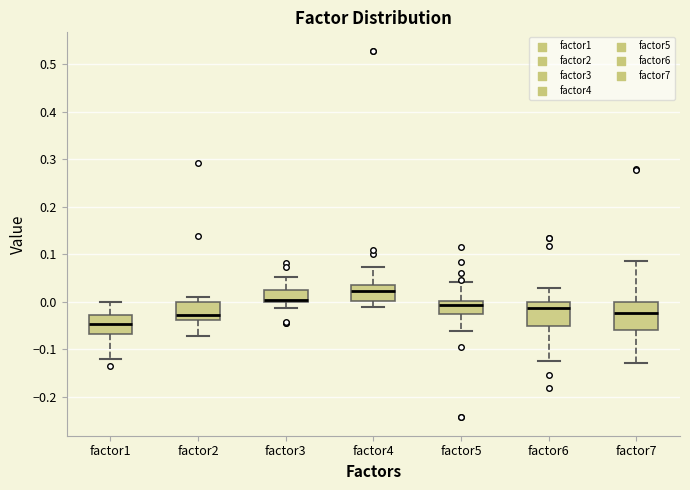

Where does the lower whisker of the box for factor2 end on the y-axis? The values are not printed on the chart, so give them approximately, as read against the axis.

-0.07